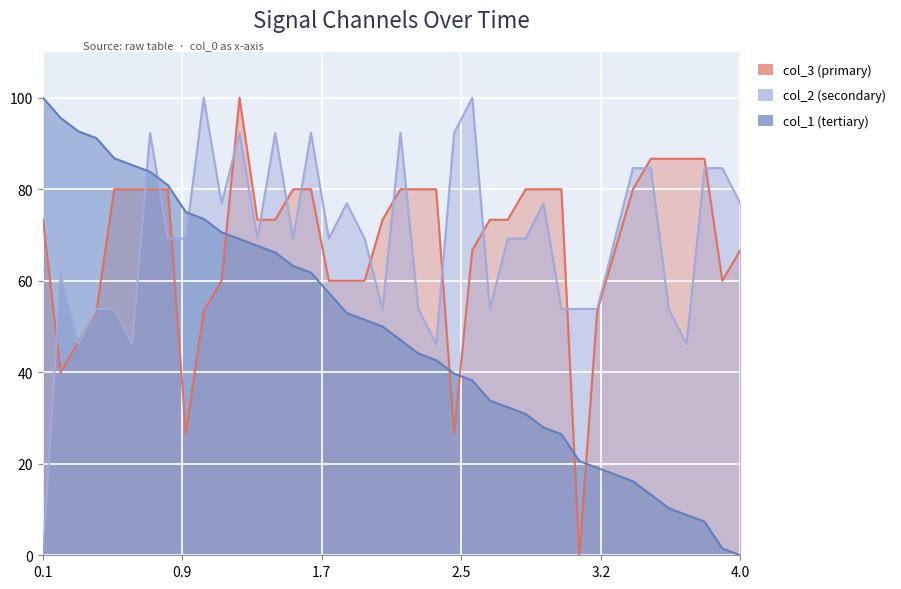

Which series has the largest total across all categories?

col_2